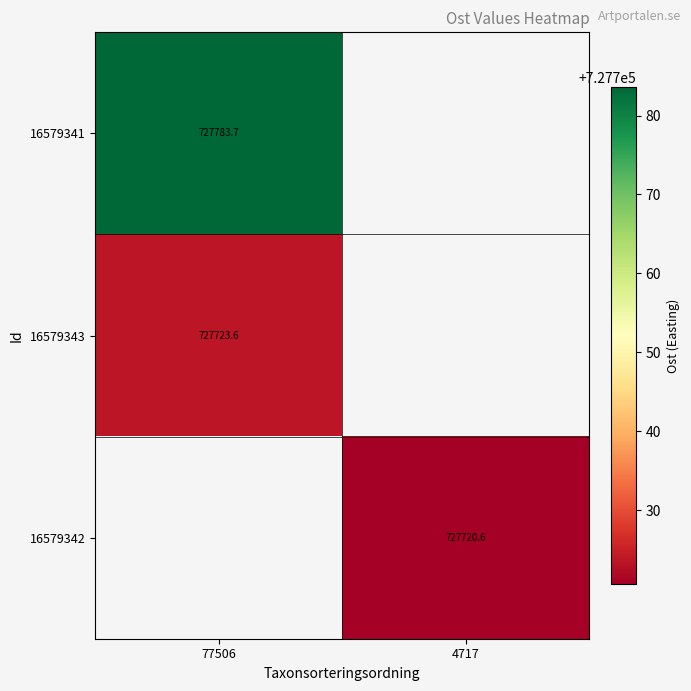

How many positive values does the 16579343 series have?

1